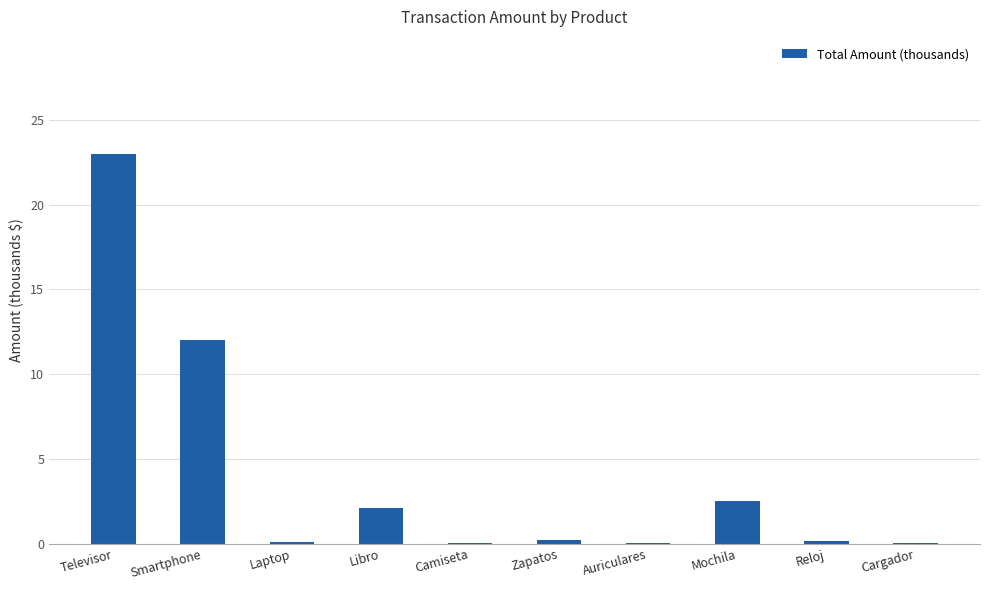

Are the bars horizontal?

No